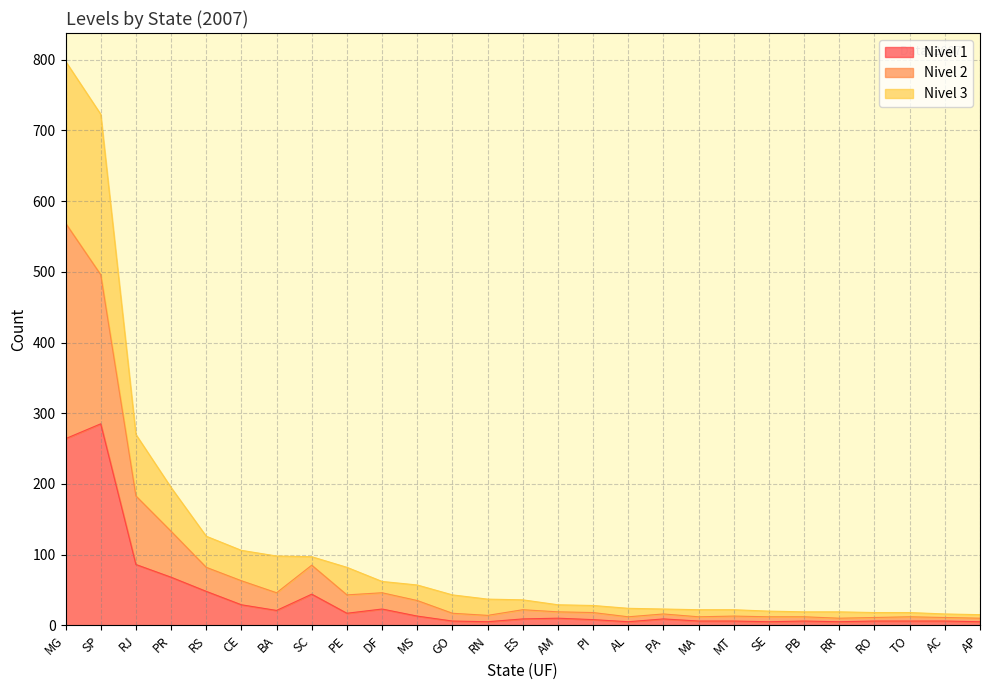

What is the value of the Nivel 1 point at the 21st from the left?

5